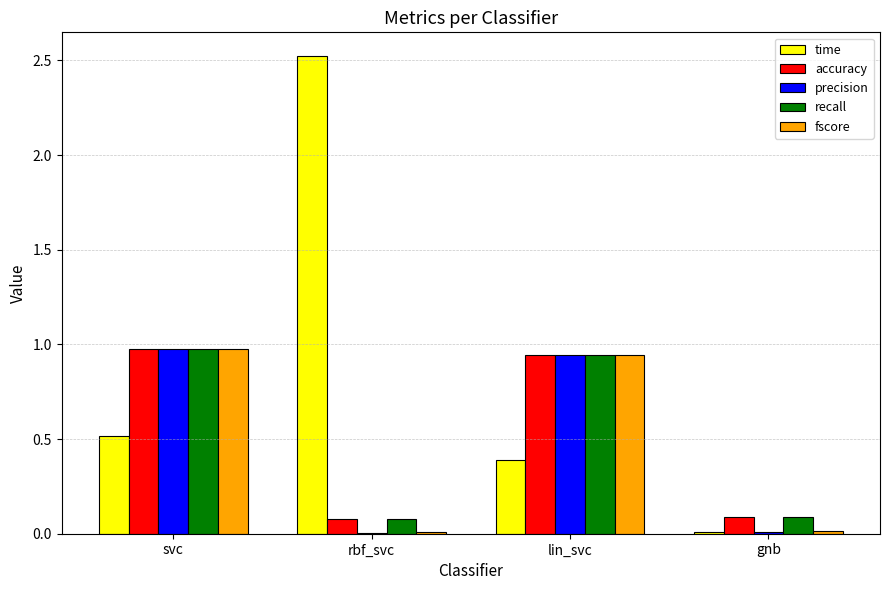

Is the value of fscore at lin_svc greater than the value of time at svc?

Yes